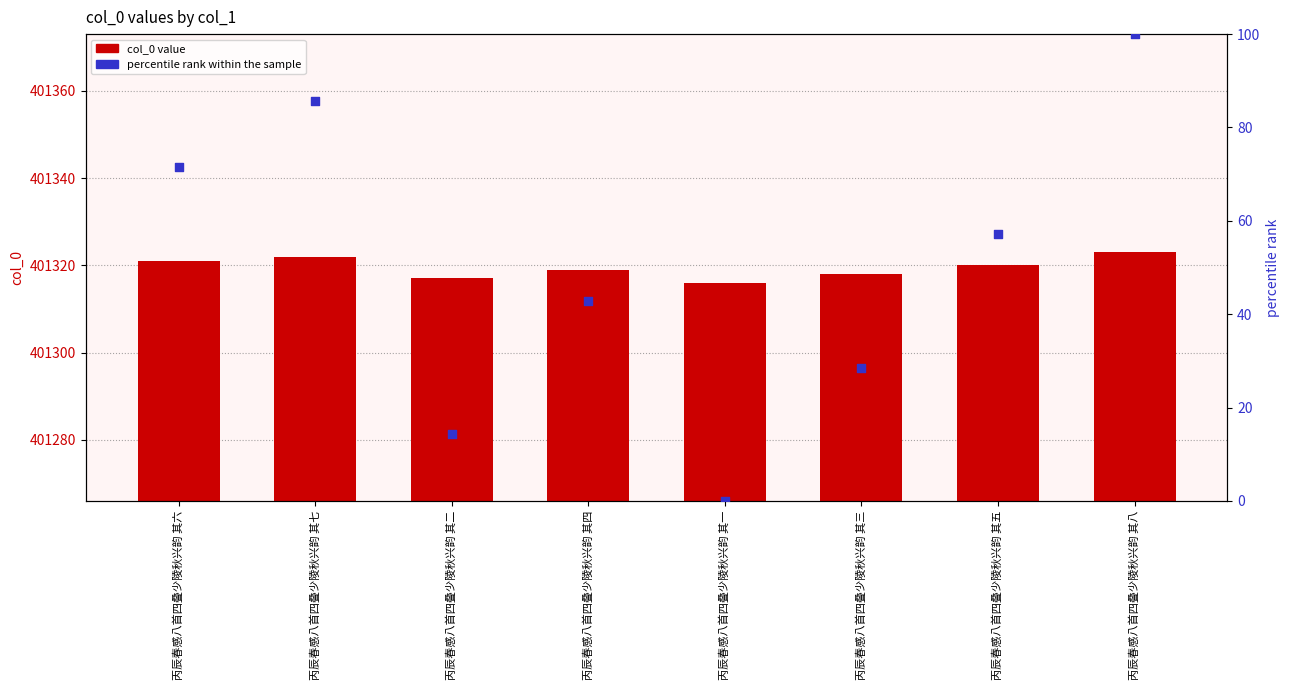

Which series has the widest spread of Y values?

percentile rank within the sample